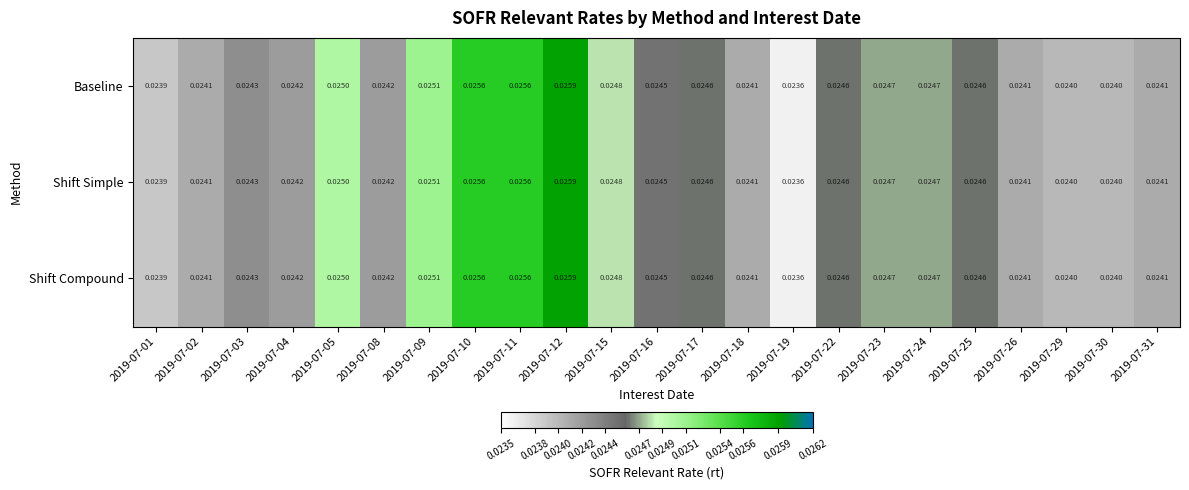

At how many categories does at least one series exceed 0?

23